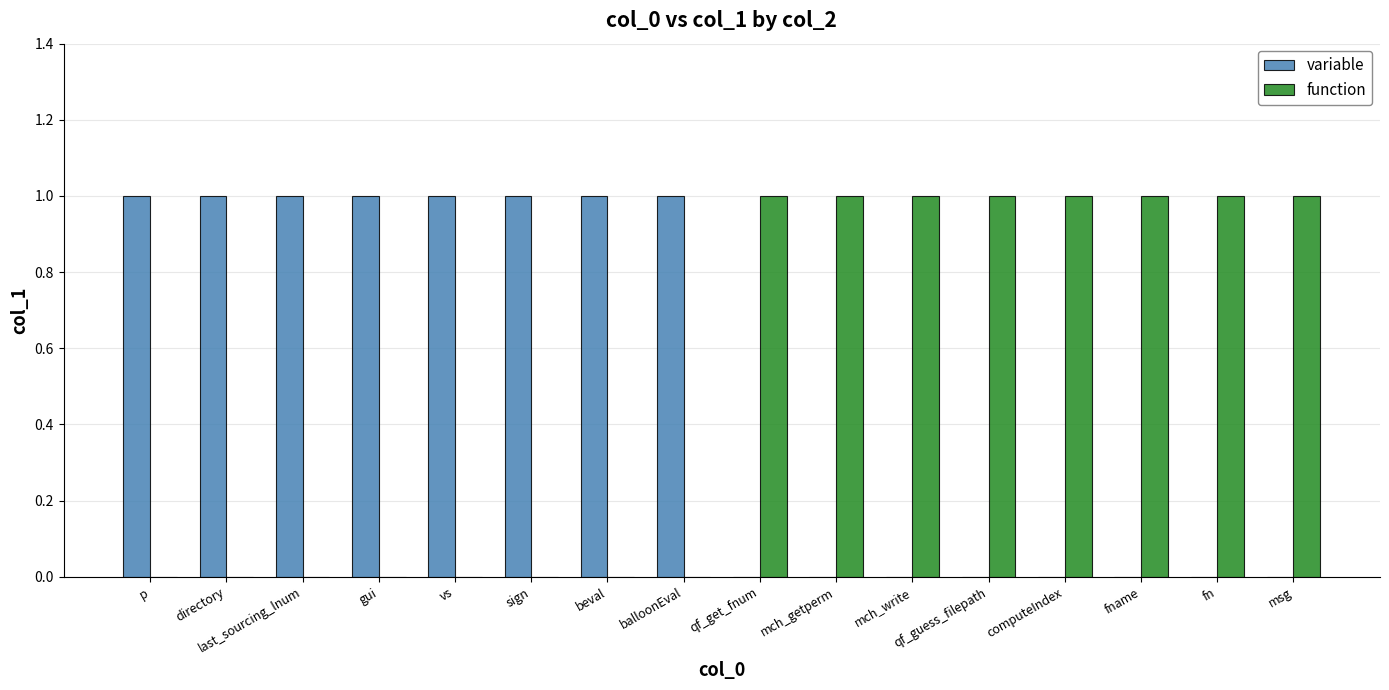

Is the value of function at balloonEval greater than the value of variable at last_sourcing_lnum?

No